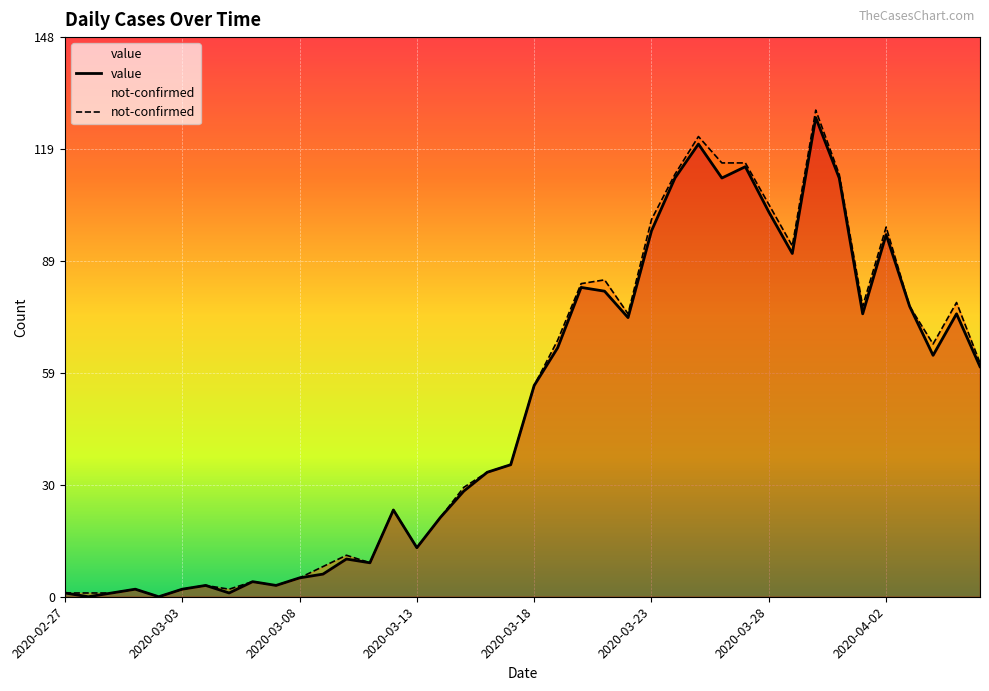

Which series has the widest spread of values?

not-confirmed